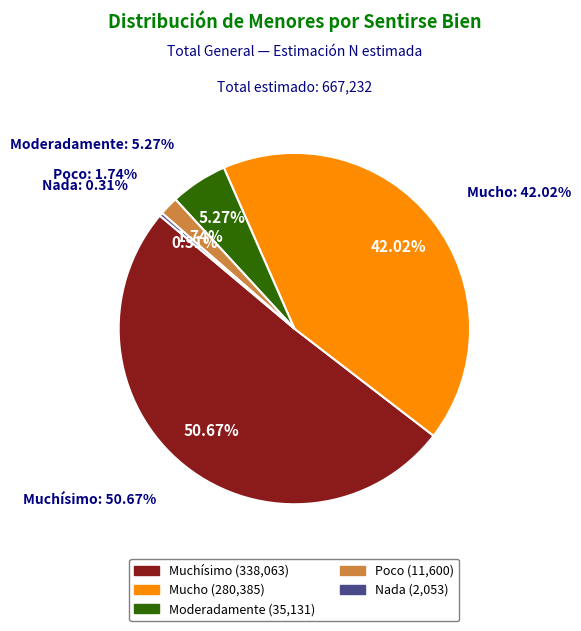

To the nearest percent, what percentage of the pie is Muchísimo?

51%